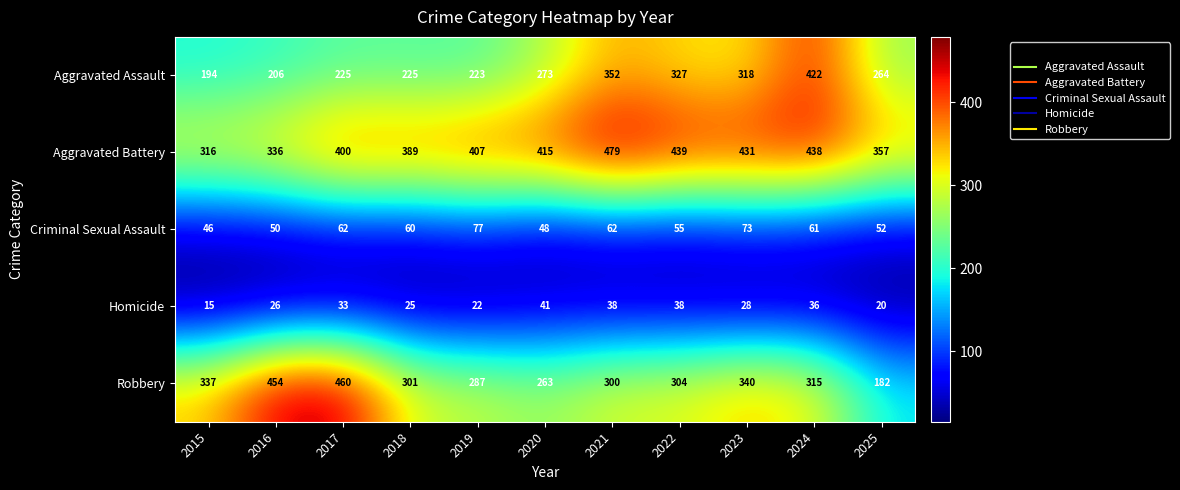

Rank the series at 2023 from lowest to highest value.

Homicide, Criminal Sexual Assault, Aggravated Assault, Robbery, Aggravated Battery